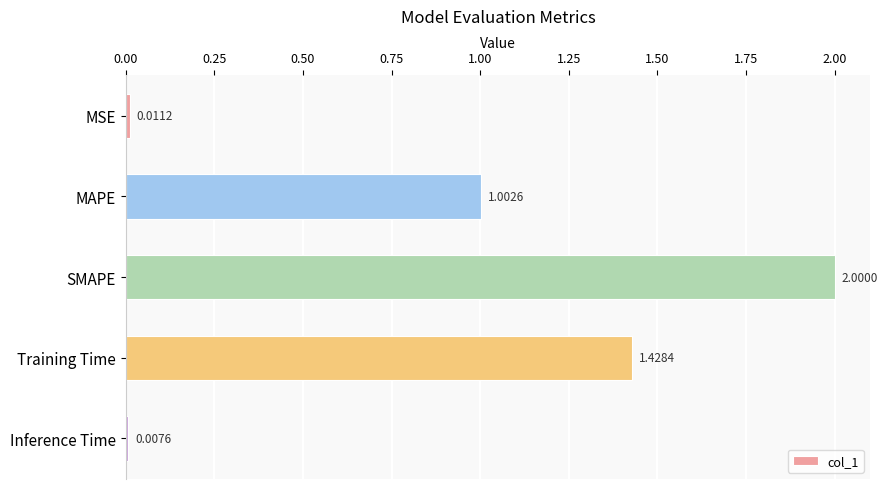

What is the change in value from Training Time to Inference Time?

-1.4